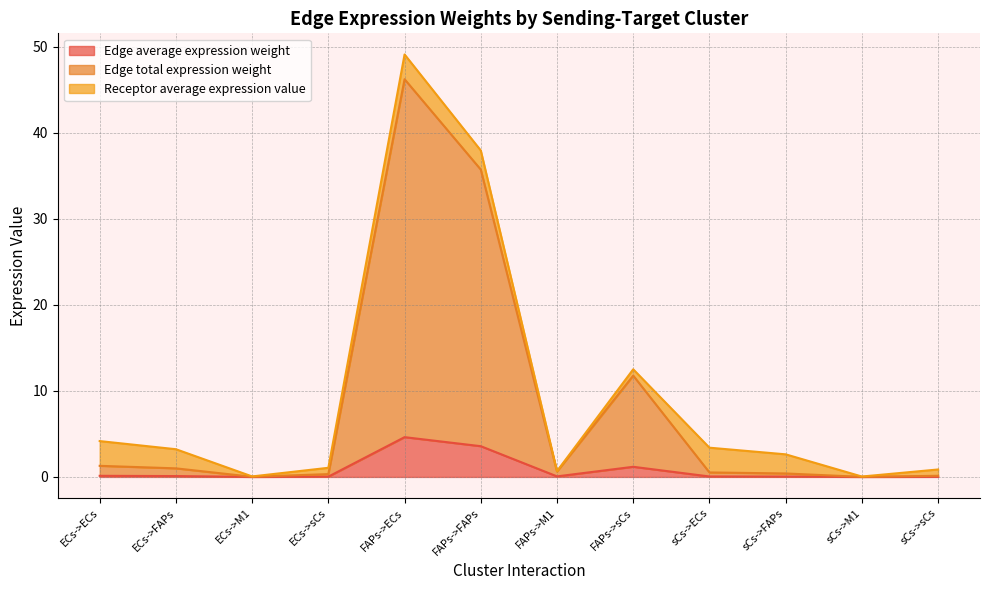

What is the highest value of the Edge average expression weight series?

4.6